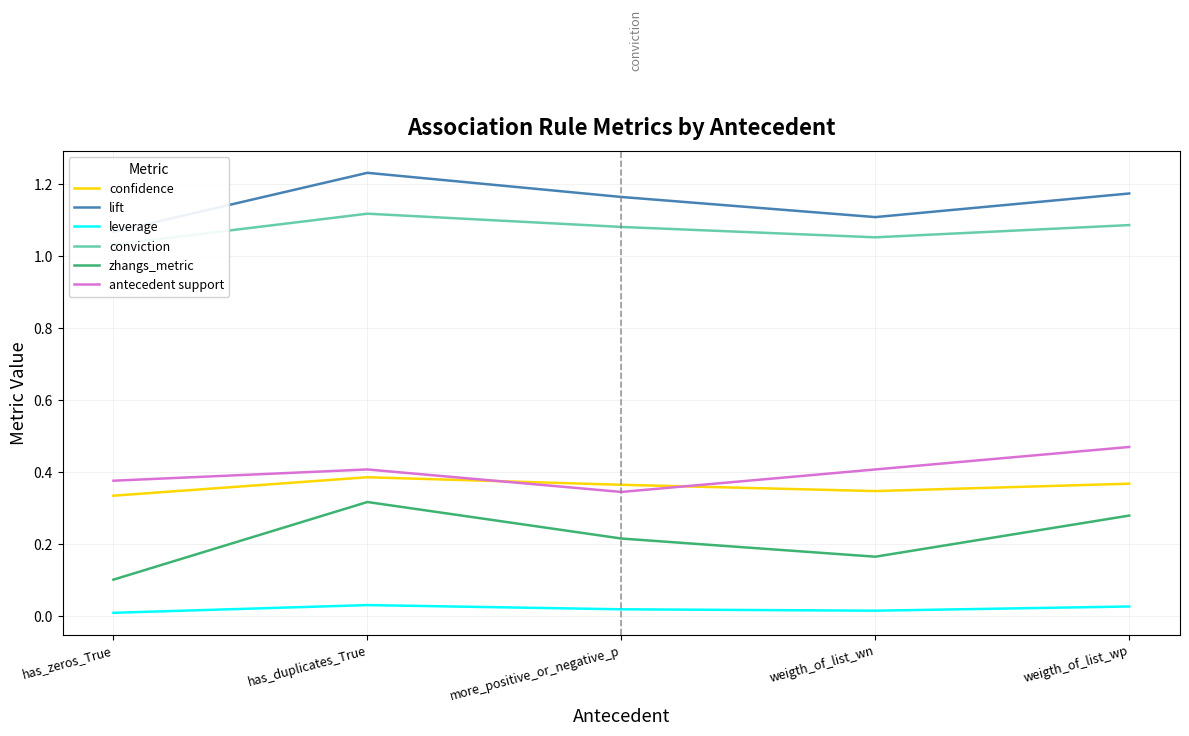

Between more_positive_or_negative_p and weigth_of_list_wp, which series saw the biggest shift?

antecedent support